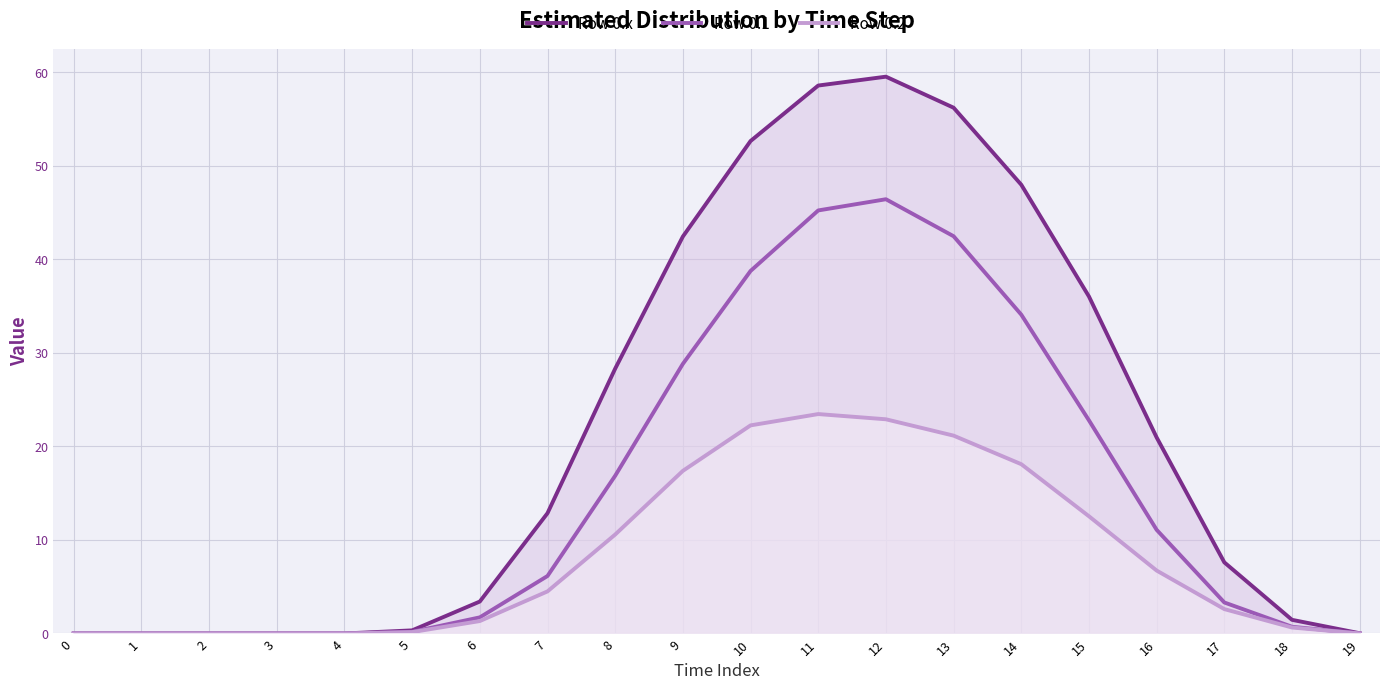

Is it true that Row 0.1 equals 0.1 at 5?

False